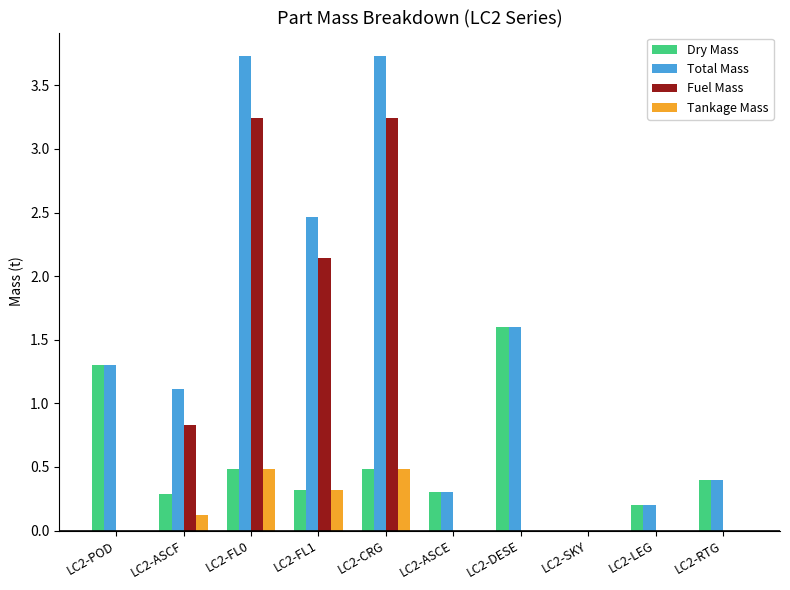

What is the sum of all Dry Mass values?

5.4